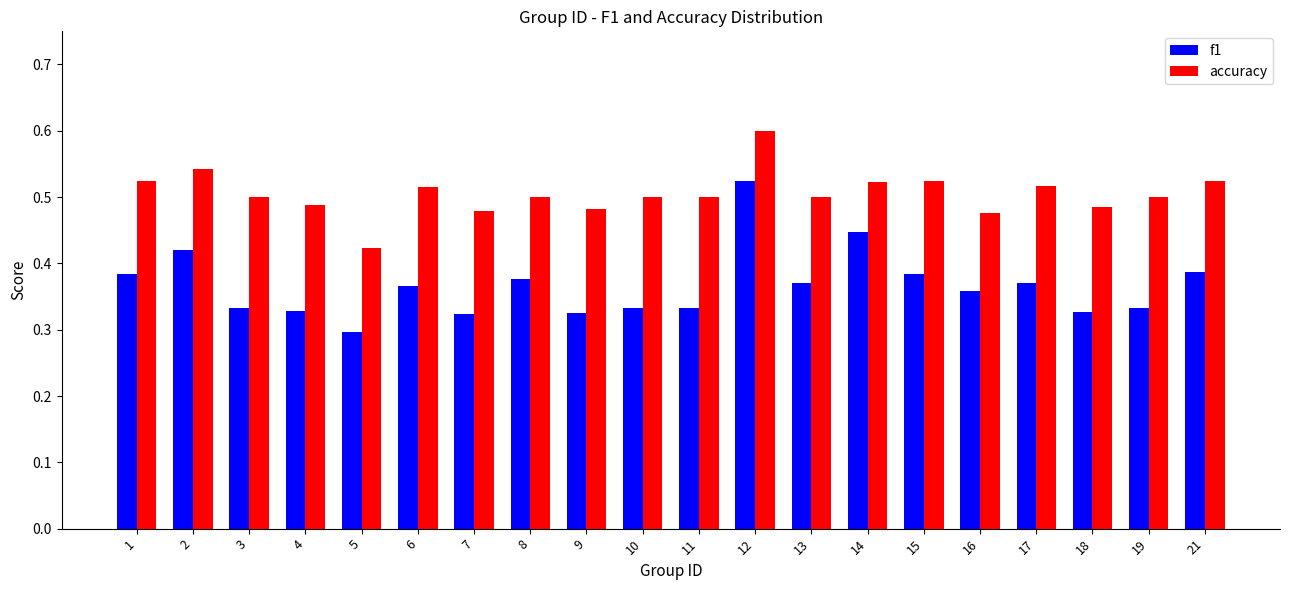

True or false: f1 has a value of 0.1 at 14.

False